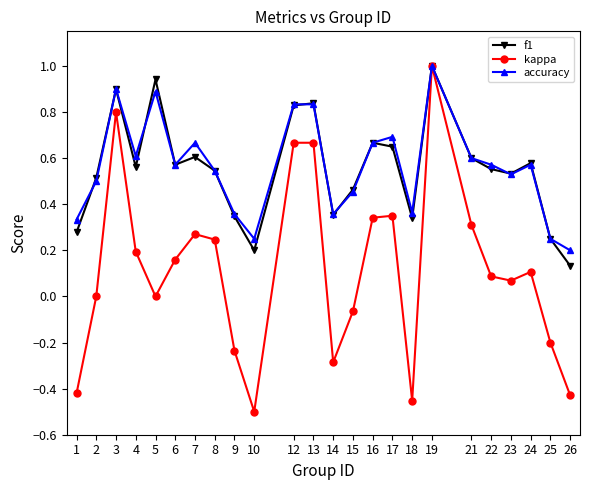

Which series has the widest spread of values?

kappa